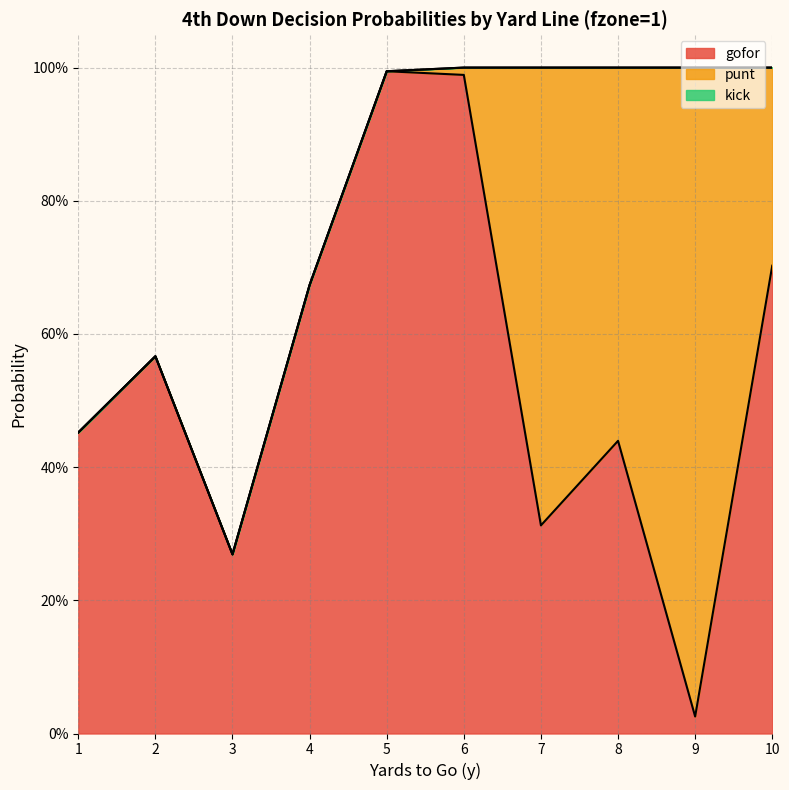

Reading left to right, list all the values displayed in this chart.

gofor: 0.5	0.6	0.3	0.7	1.0	1.0	0.3	0.4	0.0	0.7
punt: 0.0	0.0	0.0	0.0	0.0	0.0	0.7	0.6	1.0	0.3
kick: 0.0	0.0	0.0	0.0	0.0	0.0	0.0	0.0	0.0	0.0